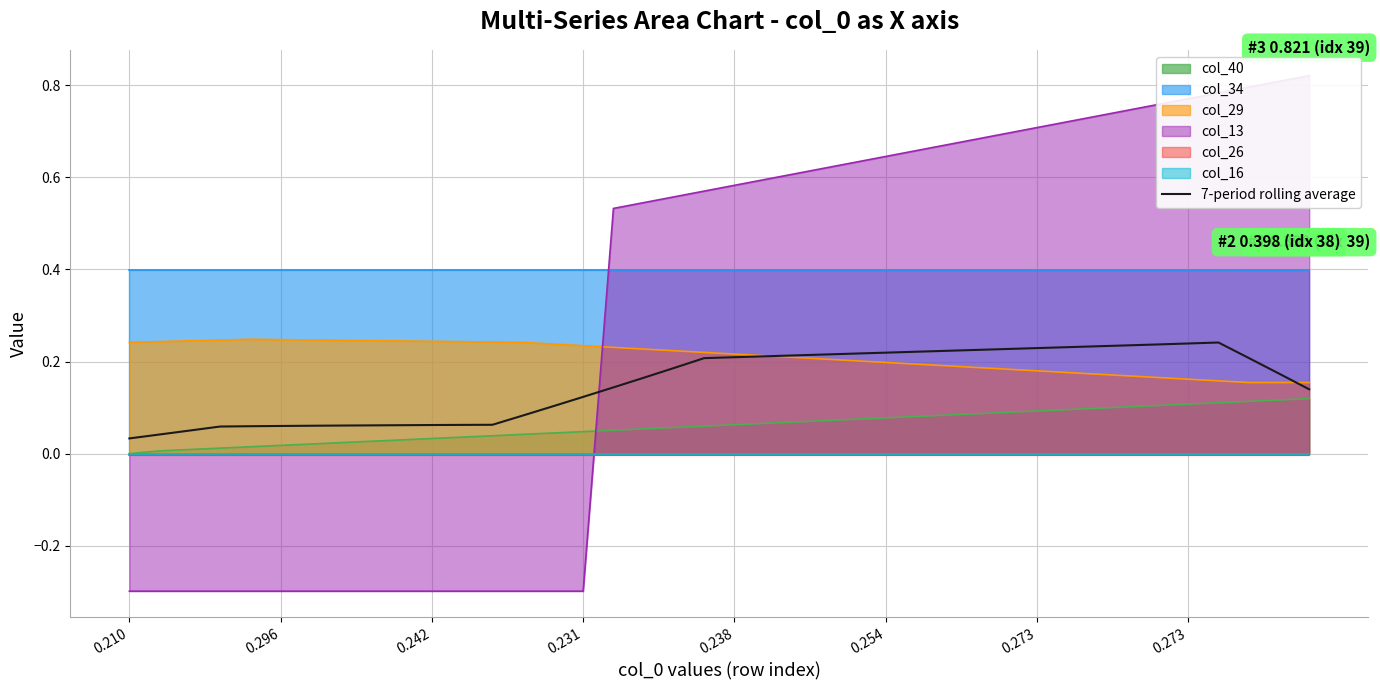

What is the difference between the maximum and minimum values?

0.2